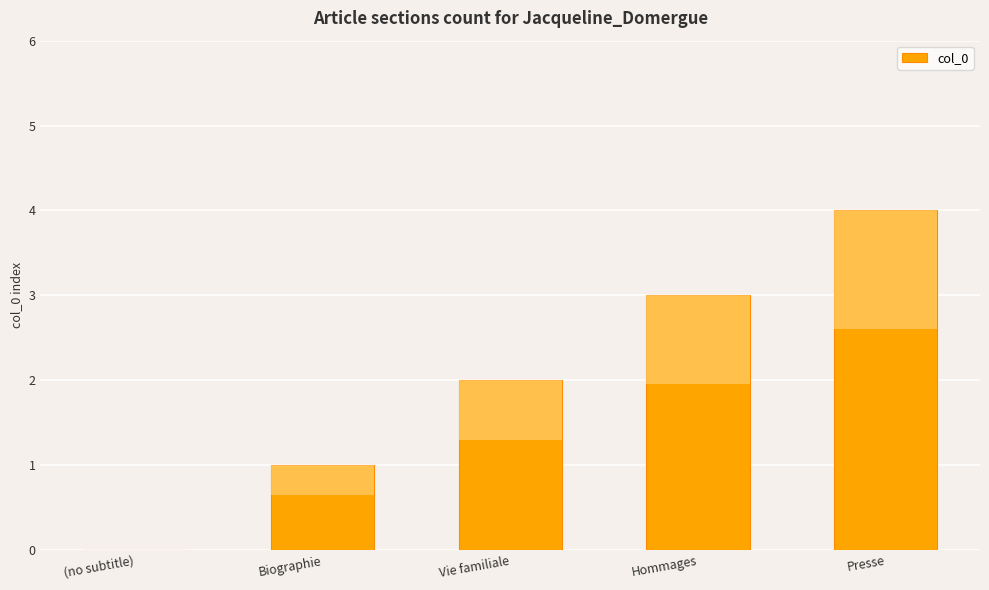

What is the label of the 1st bar from the left?

(no subtitle)